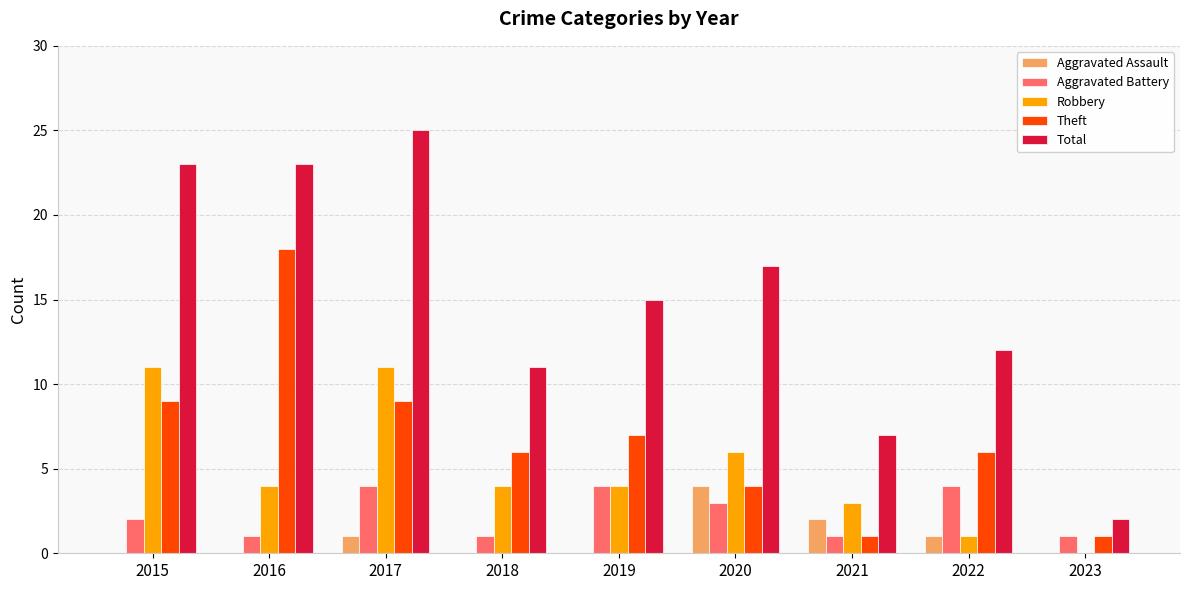

What value does the Robbery series have at 2020, to the nearest 10?

10